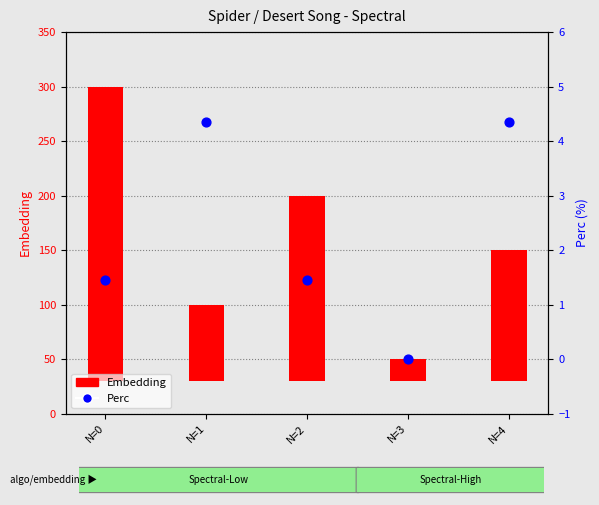

What are all the series names shown in the legend?

Embedding, Perc